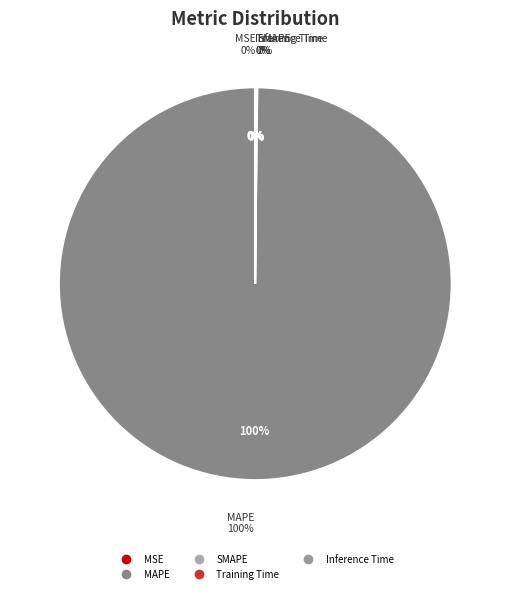

To the nearest percent, what is the difference between the largest and smallest slice percentages?

100%